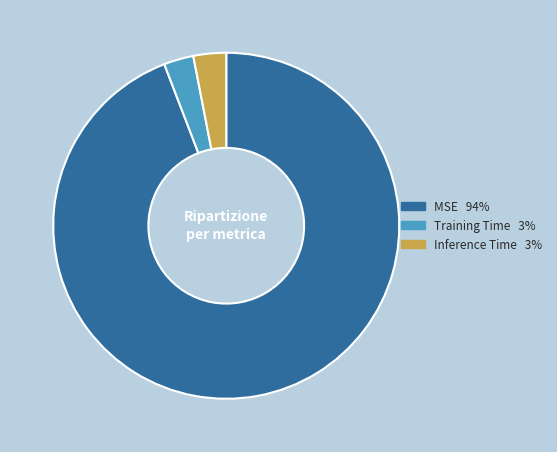

Does any single category account for the majority?

Yes